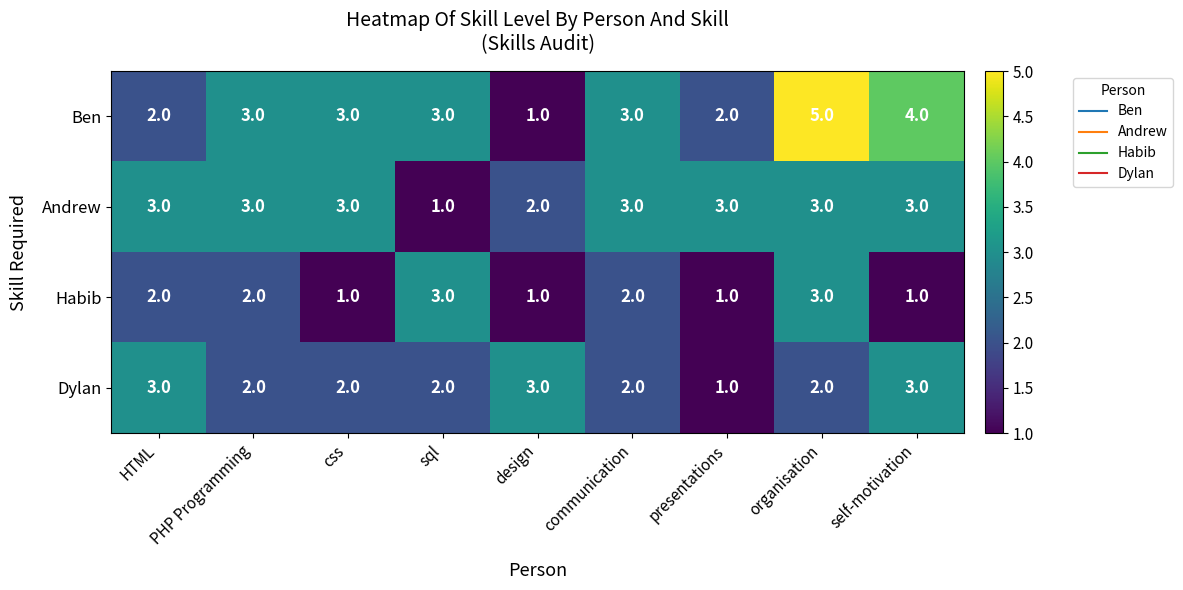

At which label is Andrew closest to 2?

design